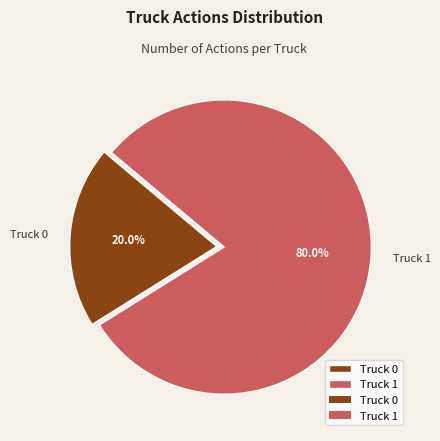

The Truck 1 slice represents 80% of the pie. True or false?

True